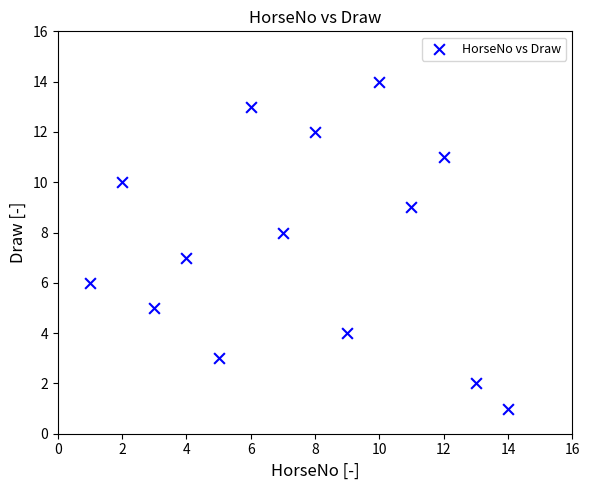

What is the range of X values (max minus min)?

13